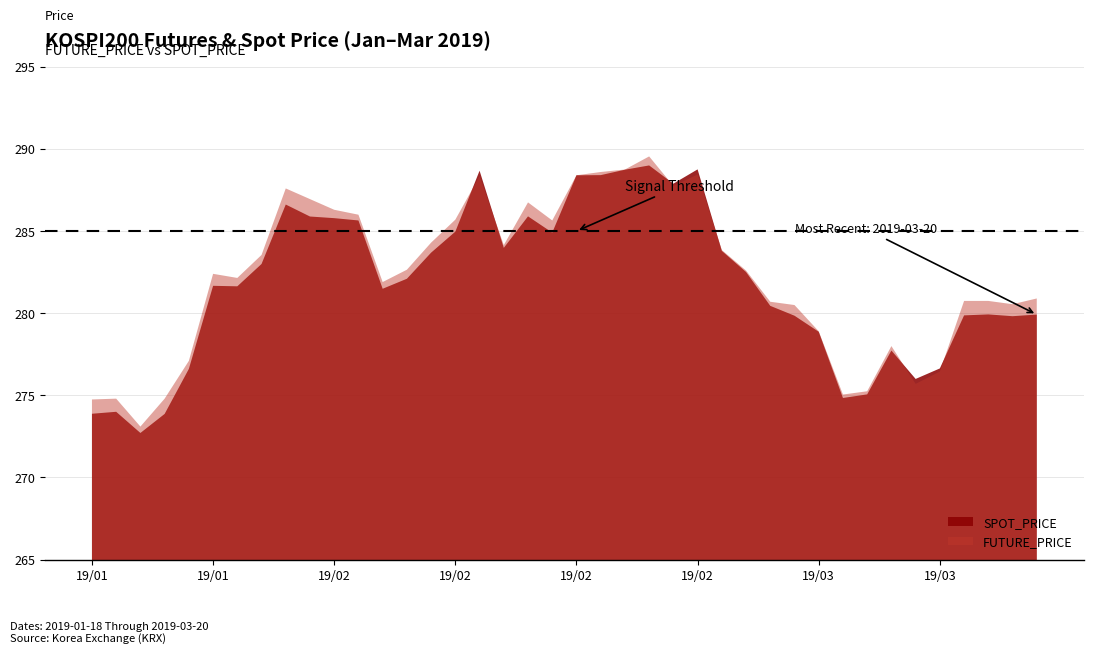

Read the SPOT_PRICE value at 2019-03-06.

279.9